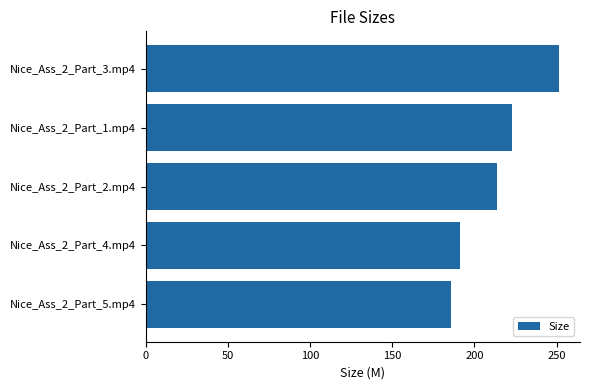

Rank the categories by value from lowest to highest.

Nice_Ass_2_Part_5.mp4, Nice_Ass_2_Part_4.mp4, Nice_Ass_2_Part_2.mp4, Nice_Ass_2_Part_1.mp4, Nice_Ass_2_Part_3.mp4